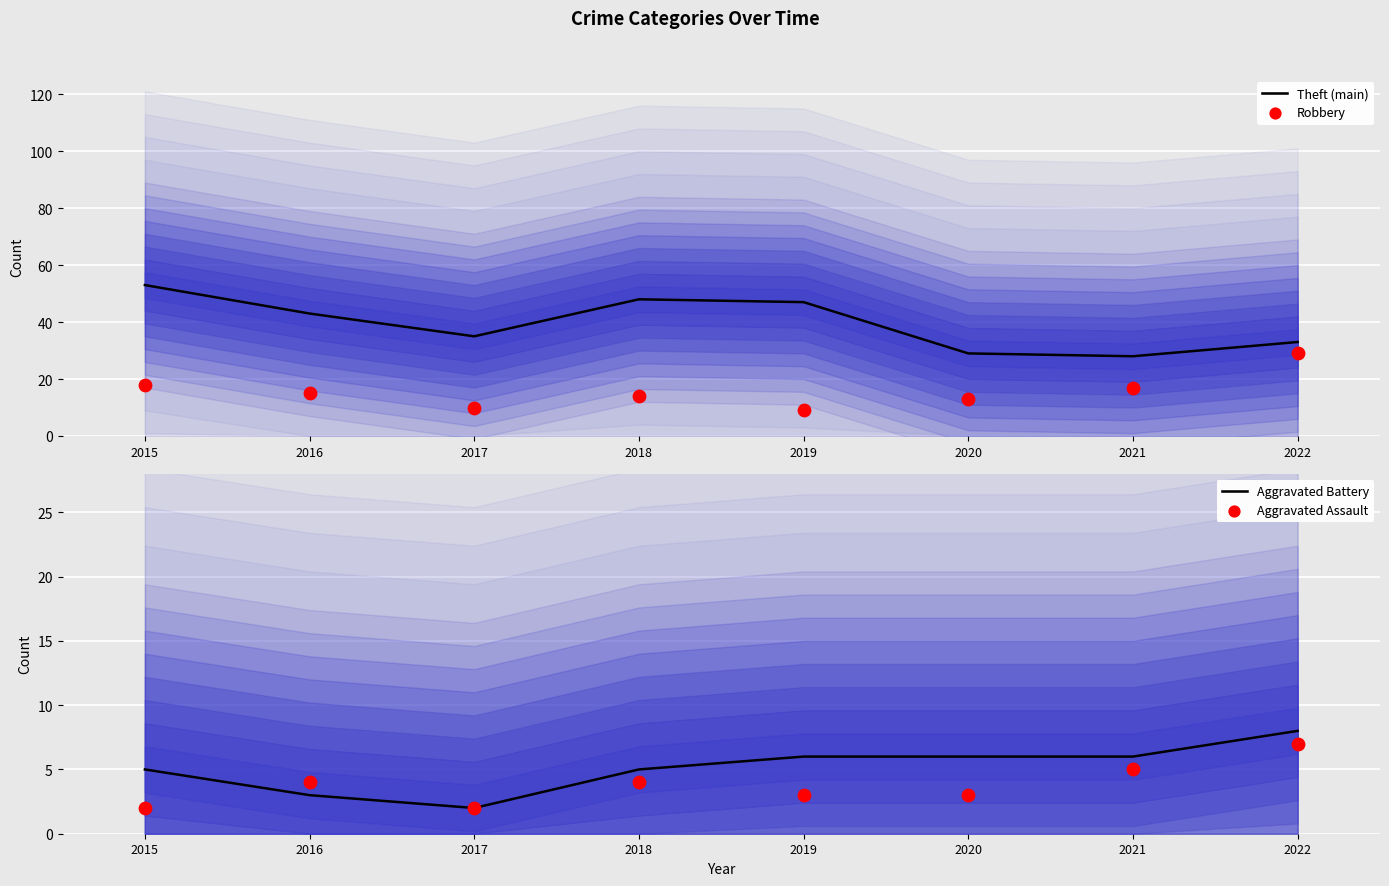

What is the total value across all series at 2017?

49